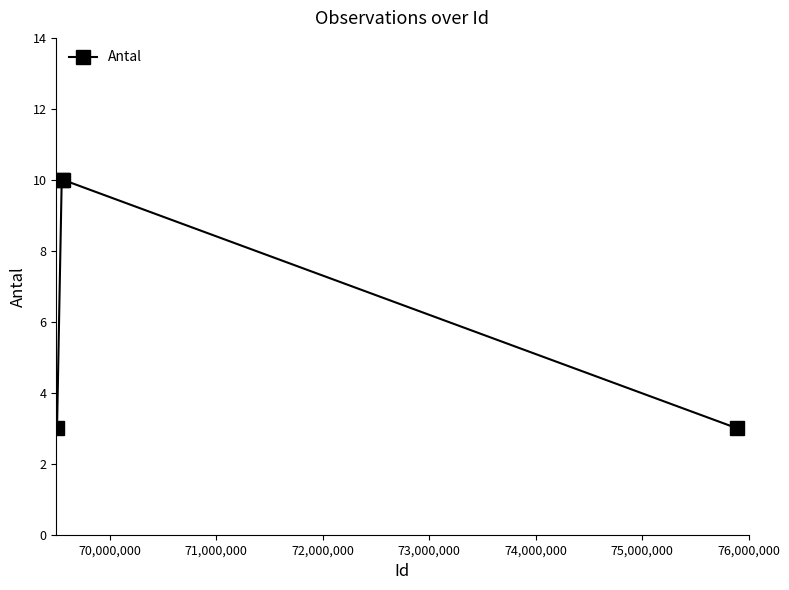

True or false: there are more than 2 points higher than both neighbors.

False